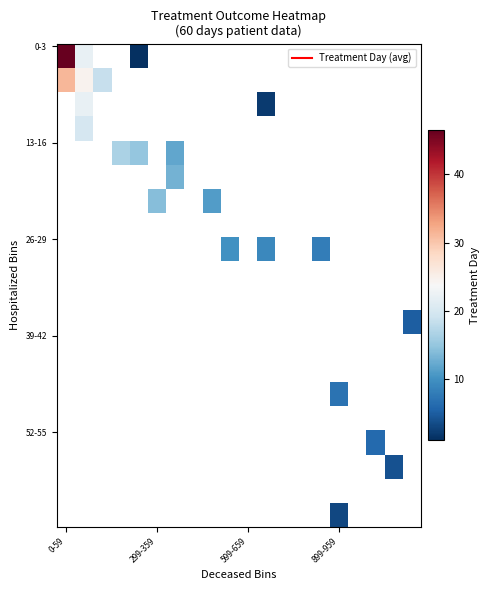

What is the sum of all 2 values?

610